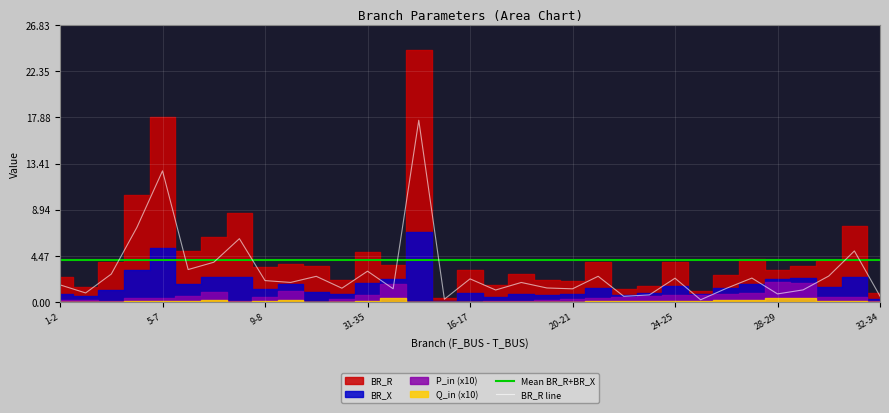

Is it true that Mean BR_R+BR_X equals 4.0 at 9-8?

True